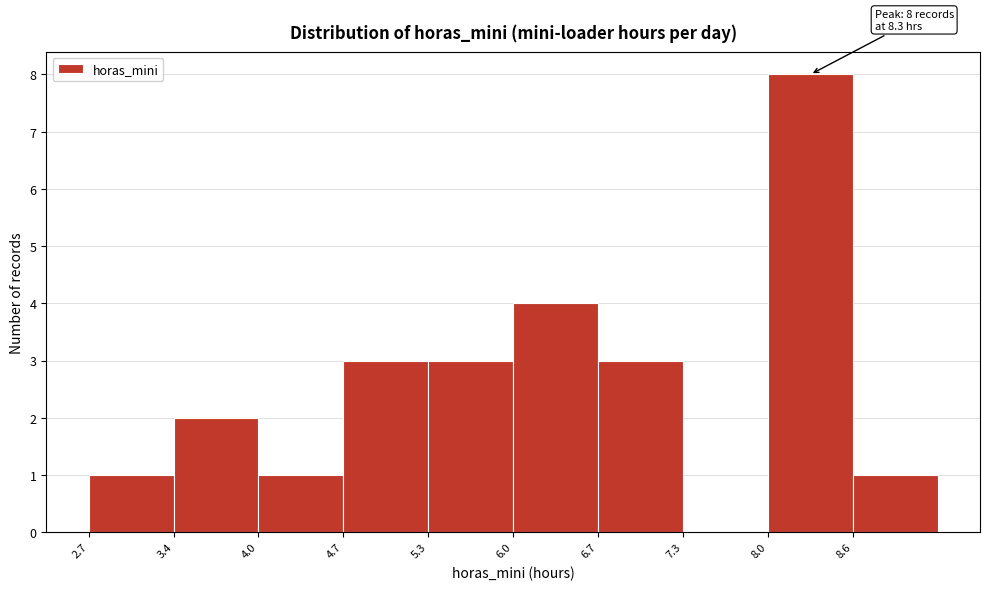

Over which range of the x-axis is the bar tallest?

7.98 to 8.64